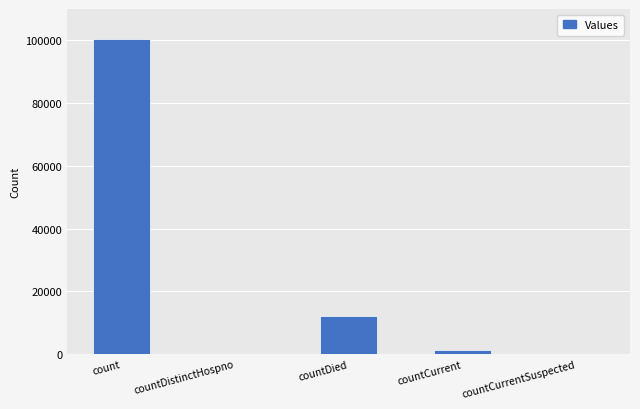

True or false: the data shows -43706 at countCurrentSuspected.

False